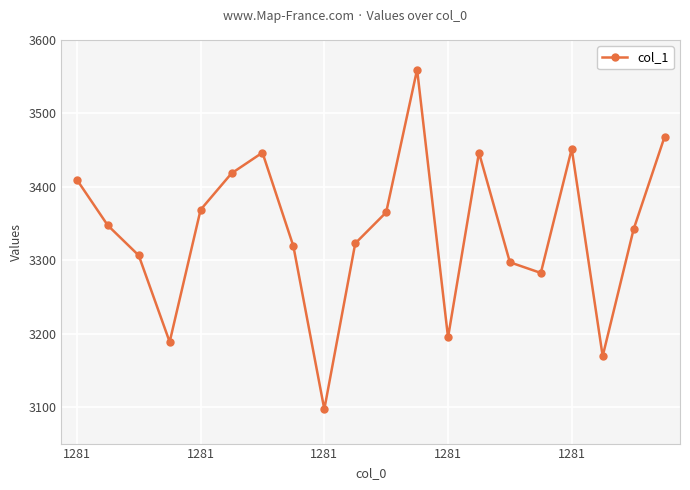

What is the difference between the maximum and second lowest values?

390.7